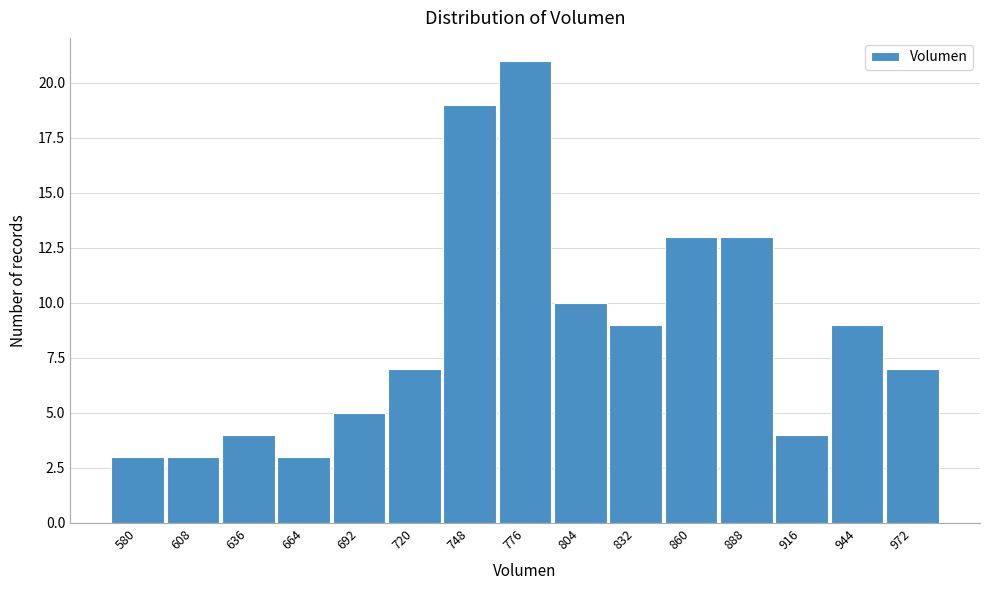

Reading right to left, list all the values displayed in this chart.

7	9	4	13	13	9	10	21	19	7	5	3	4	3	3